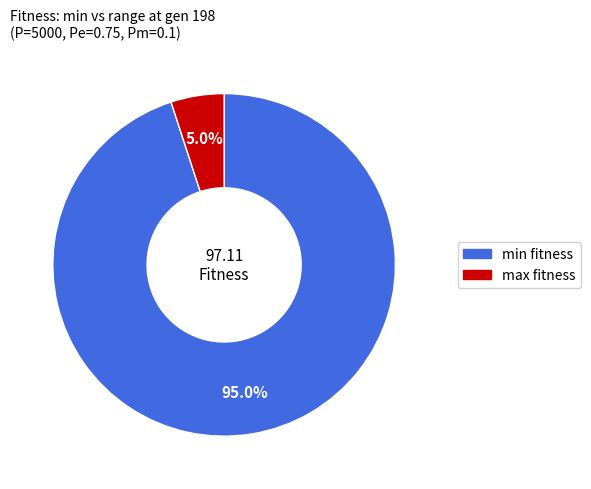

Does any single category account for the majority?

Yes